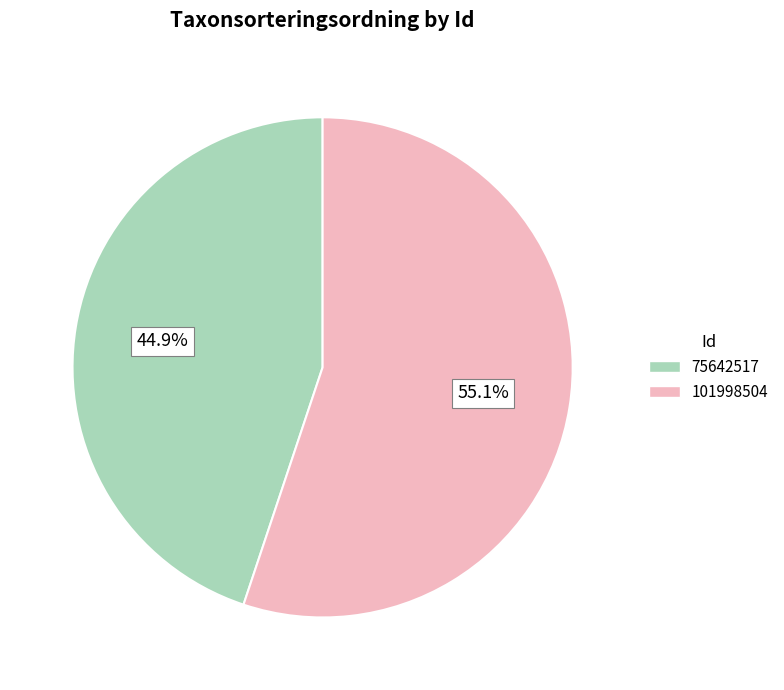

Which slice is the smallest?

75642517